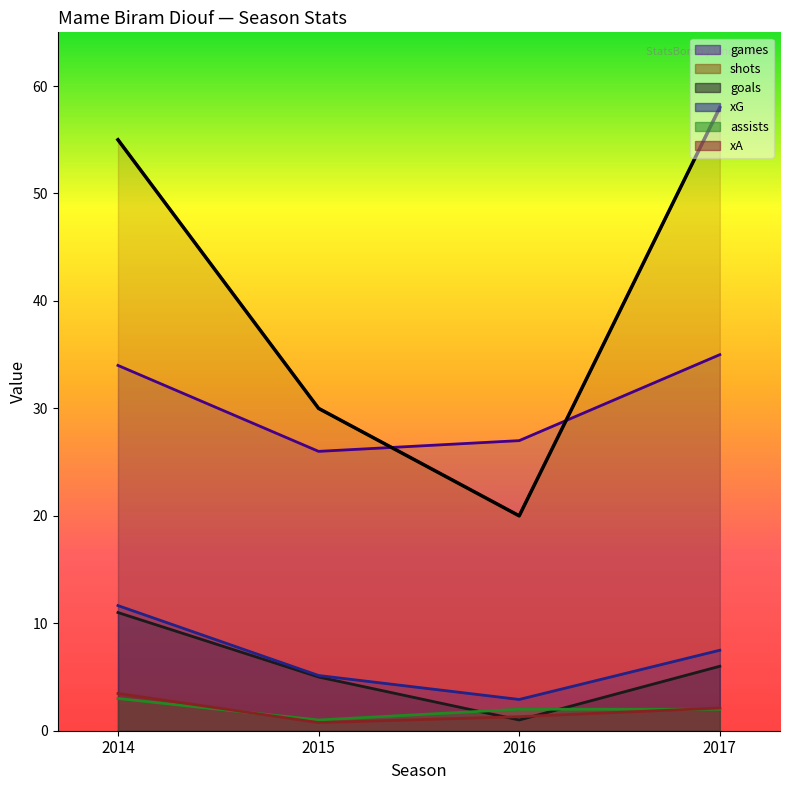

What value does the xG series have at 2015?

5.1